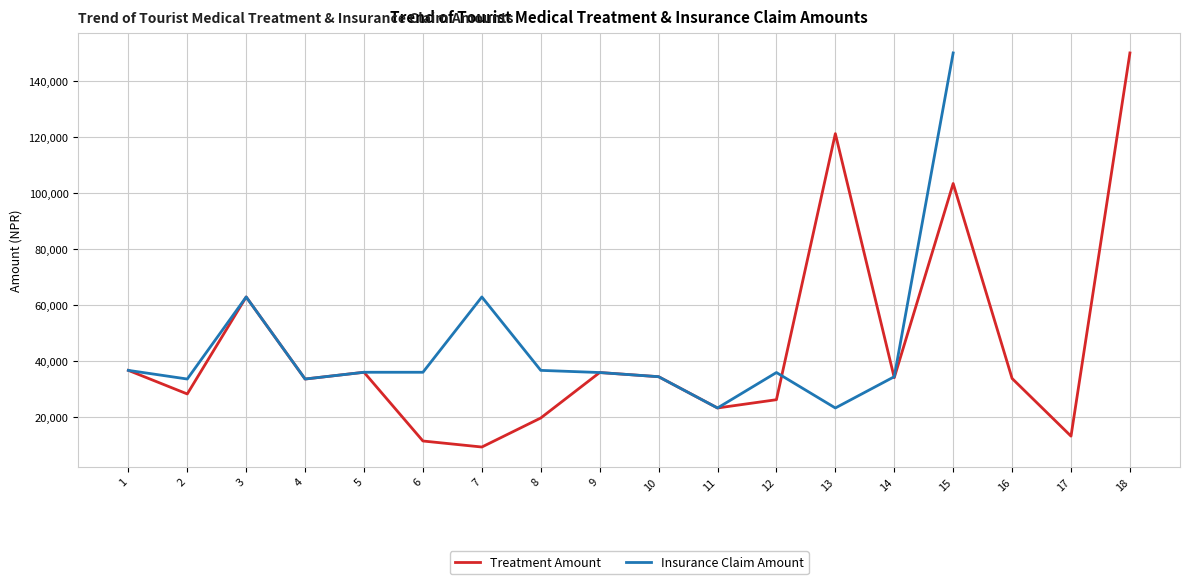

How many lines are shown in the chart?

2